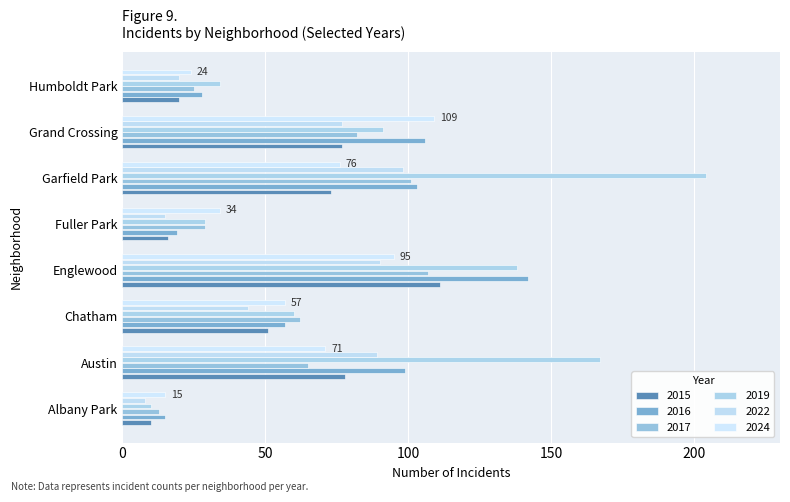

What is the average value of the 2024 series?

60